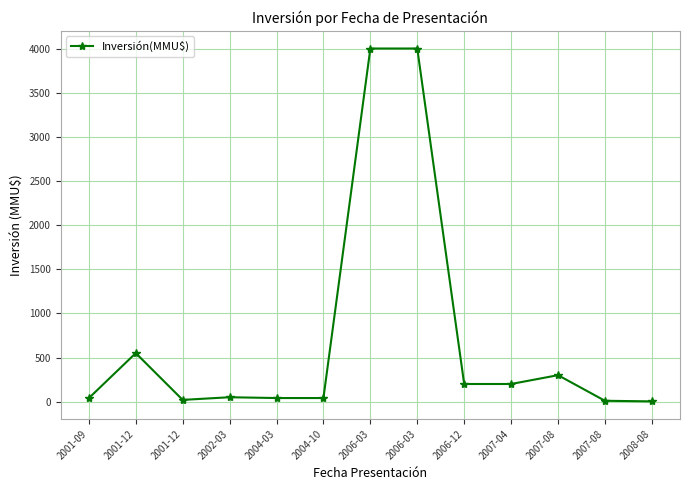

True or false: the data shows 40.0 at 2001-09.

True